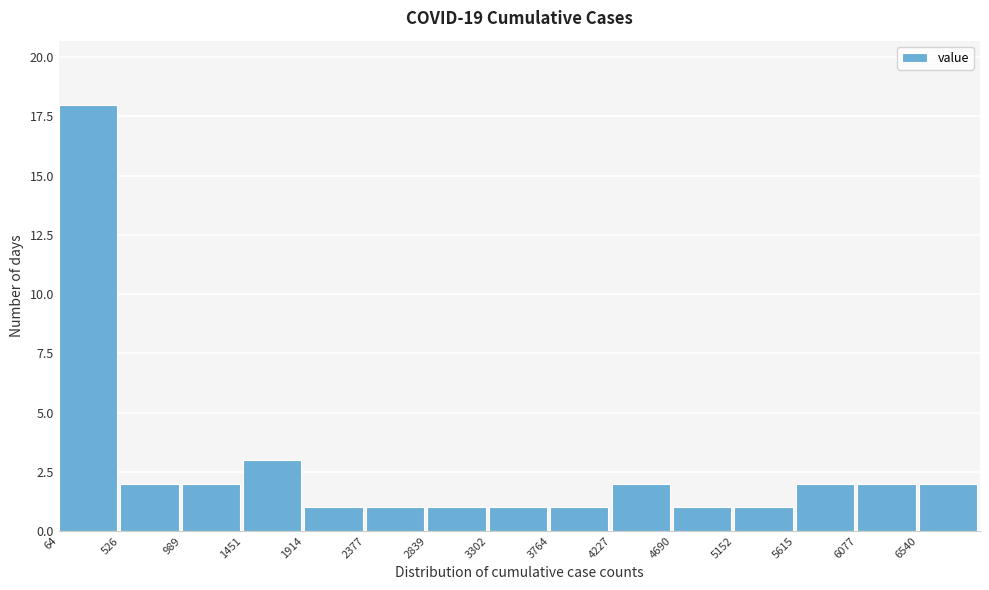

Reading left to right, list every bar in this chart as the range it spans on the x-axis followed by its height. Neither the bar edges nor the heights are printed on the chart, so give them approximately, as read against the axes.

50 to 550: 18
550 to 1000: 2
1000 to 1450: 2
1450 to 1900: 3
1900 to 2400: 1
2400 to 2850: 1
2850 to 3300: 1
3300 to 3750: 1
3750 to 4250: 1
4250 to 4700: 2
4700 to 5150: 1
5150 to 5600: 1
5600 to 6100: 2
6100 to 6550: 2
6550 to 7000: 2